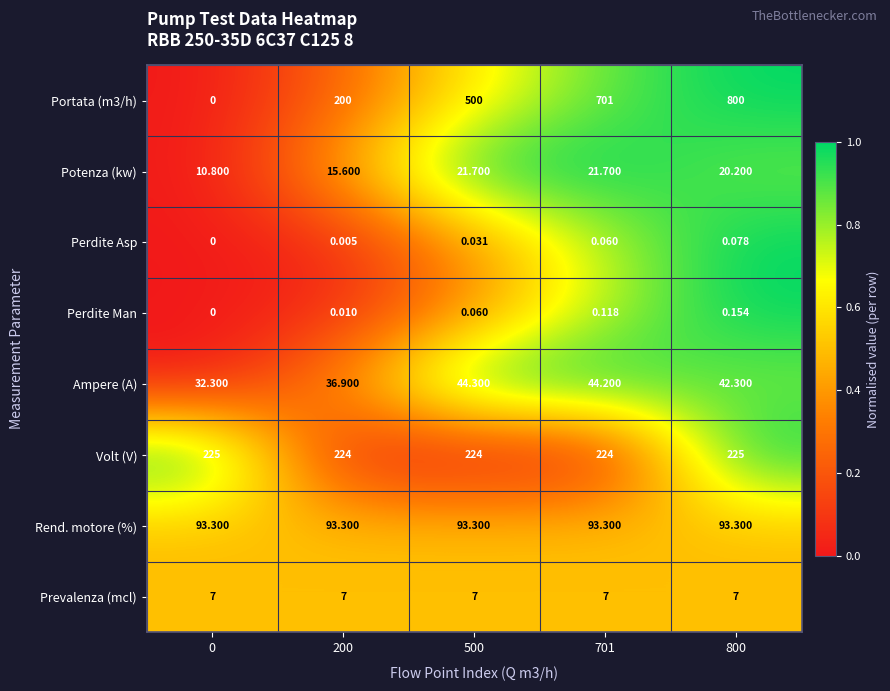

Reading left to right, transcribe all the data shown in this chart.

Portata (m3/h): 0=0.0	200=200.0	500=500.0	701=701.0	800=800.0
Potenza (kw): 0=10.8	200=15.6	500=21.7	701=21.7	800=20.2
Perdite Asp: 0=0.0	200=0.0	500=0.0	701=0.1	800=0.1
Perdite Man: 0=0.0	200=0.0	500=0.1	701=0.1	800=0.2
Ampere (A): 0=32.3	200=36.9	500=44.3	701=44.2	800=42.3
Volt (V): 0=225.0	200=224.0	500=224.0	701=224.0	800=225.0
Rend. motore (%): 0=93.3	200=93.3	500=93.3	701=93.3	800=93.3
Prevalenza (mcl): 0=7.0	200=7.0	500=7.0	701=7.0	800=7.0